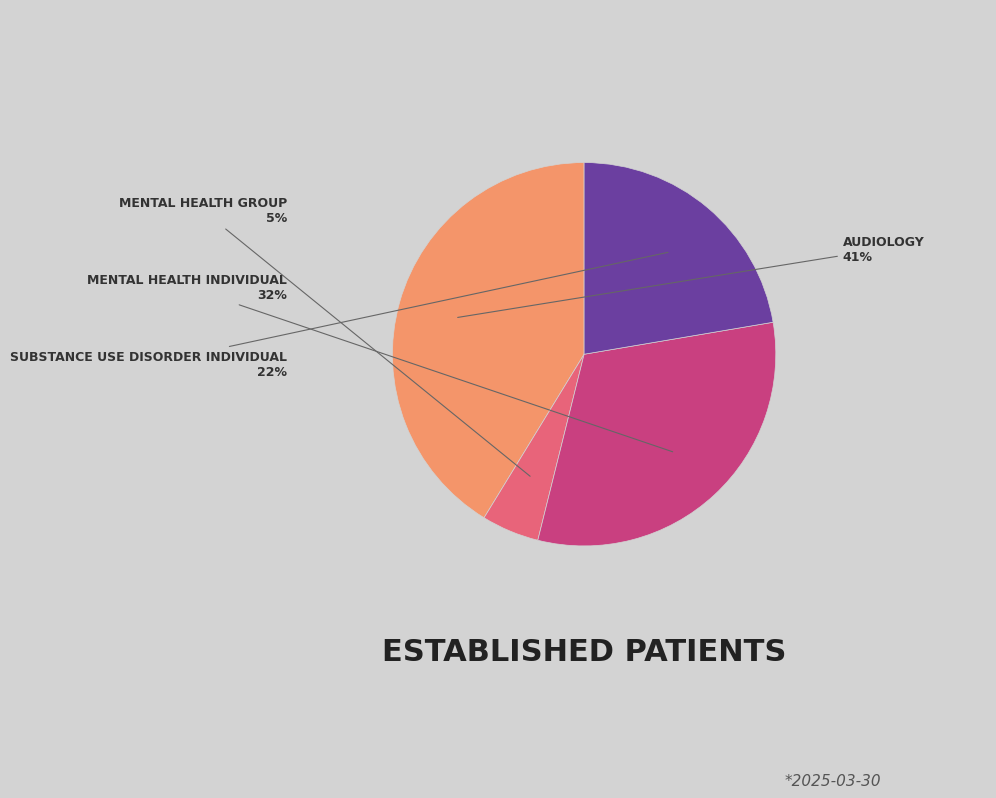

Is there a majority slice in this chart?

No